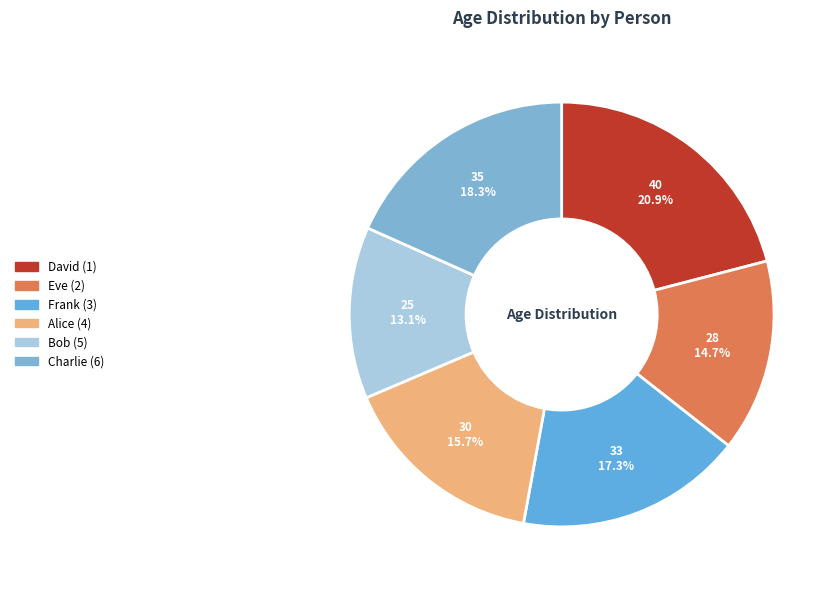

To the nearest percent, what portion does Alice (4) represent?

16%